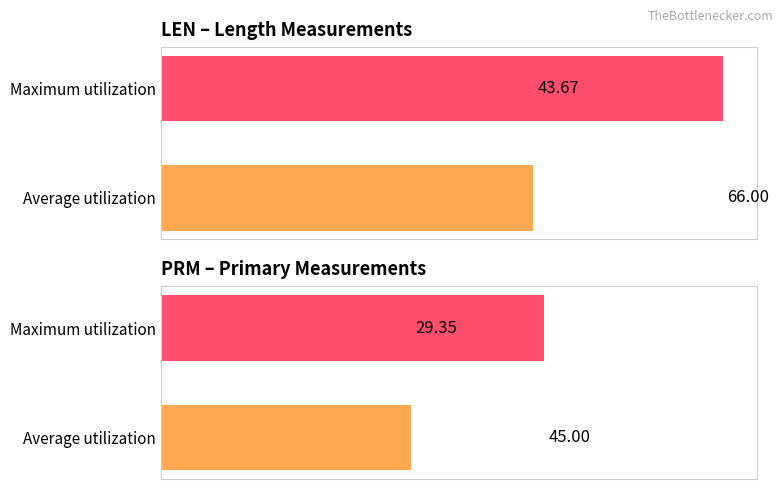

What is the approximate value of LEN at Average utilization?

43.7